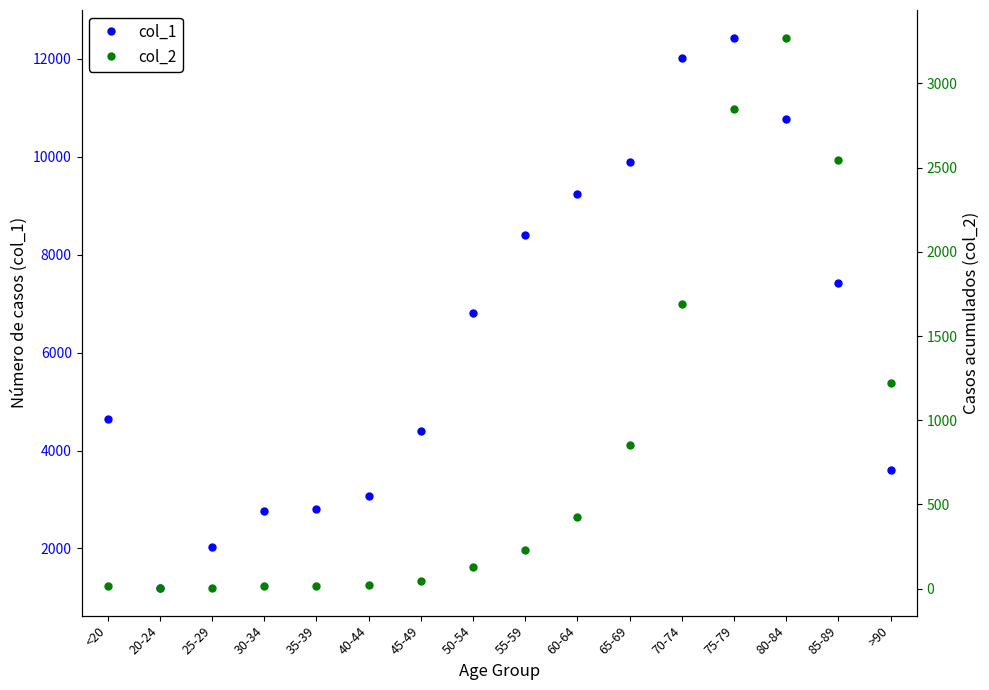

True or false: col_2 has more than 2 interior local peaks.

False